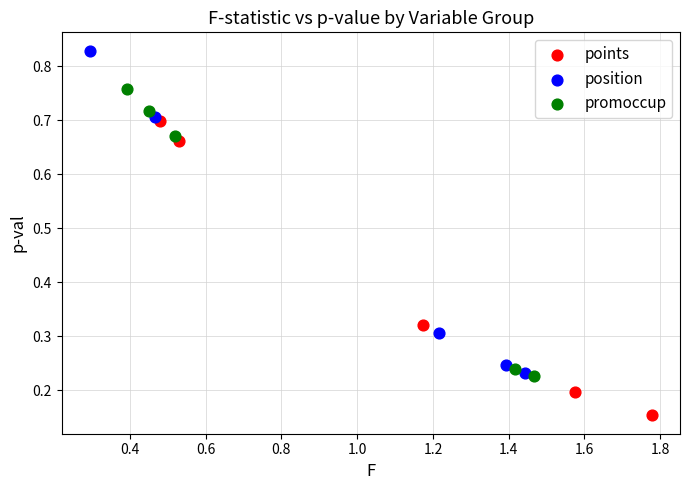

Which series contains the lowest Y value?

points